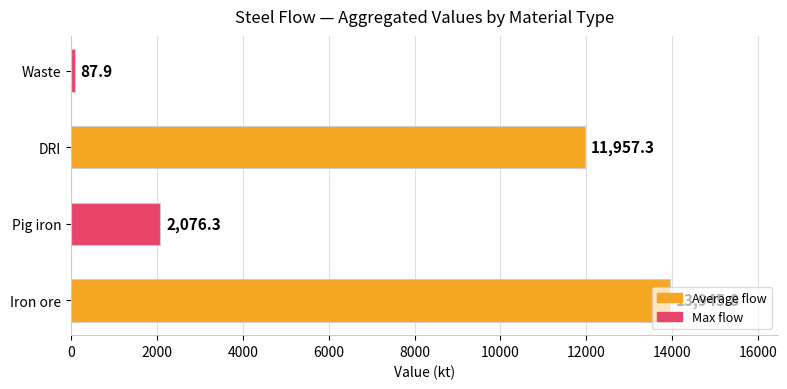

Rank the categories by value from highest to lowest.

Iron ore, DRI, Pig iron, Waste